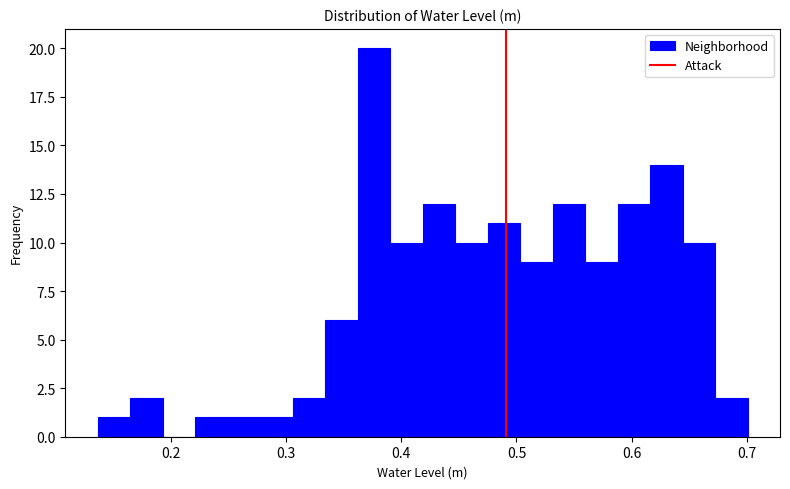

Read against the x-axis, roughly where is the centre of the tallest bar?

0.38